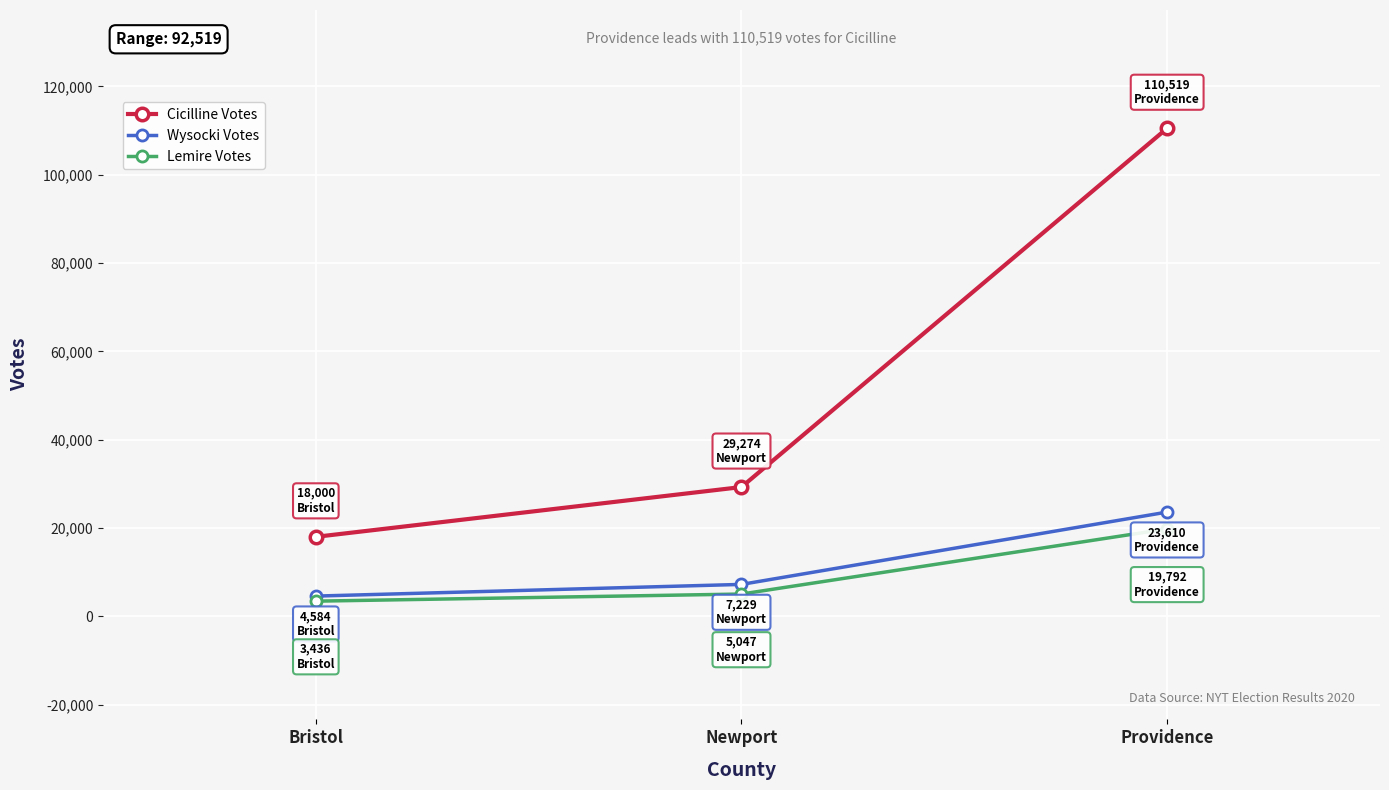

Which series has the widest spread of values?

Cicilline Votes